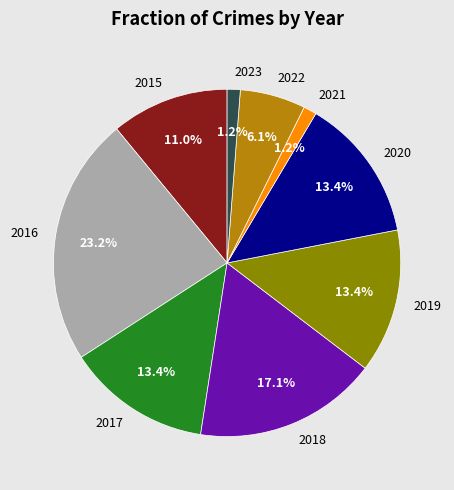

How many segments does this pie chart have?

9